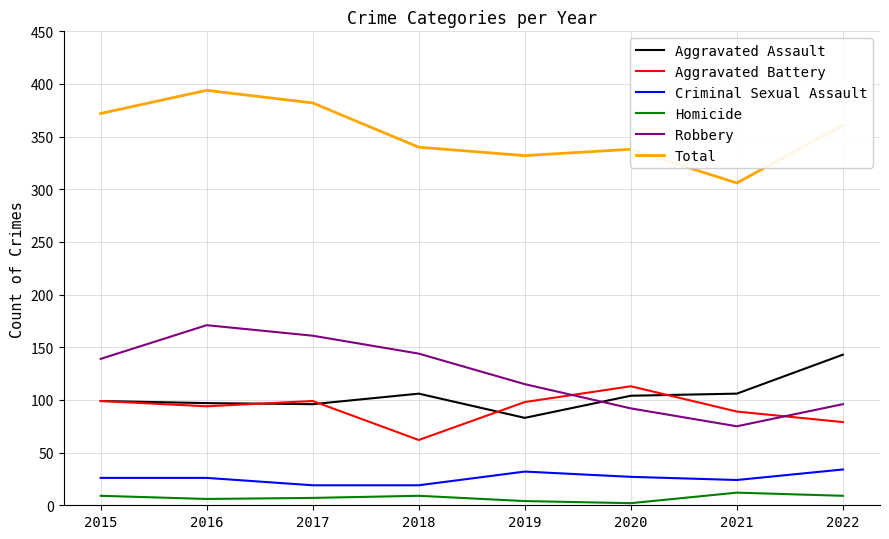

Which series has the largest range (max minus min)?

Robbery